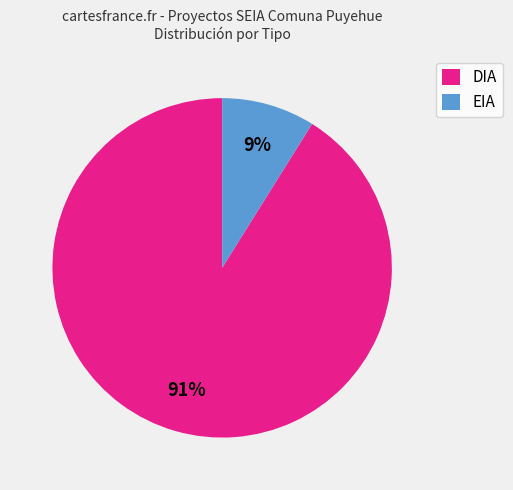

The EIA slice represents 1% of the pie. True or false?

False